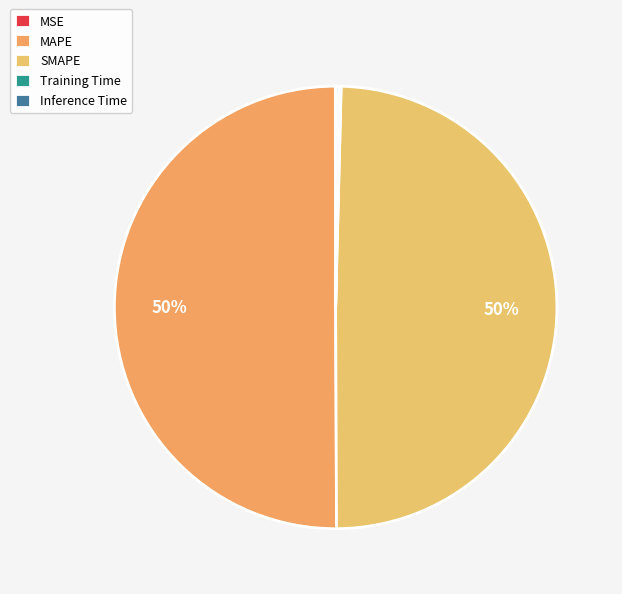

True or false: SMAPE accounts for 50% of the total.

True